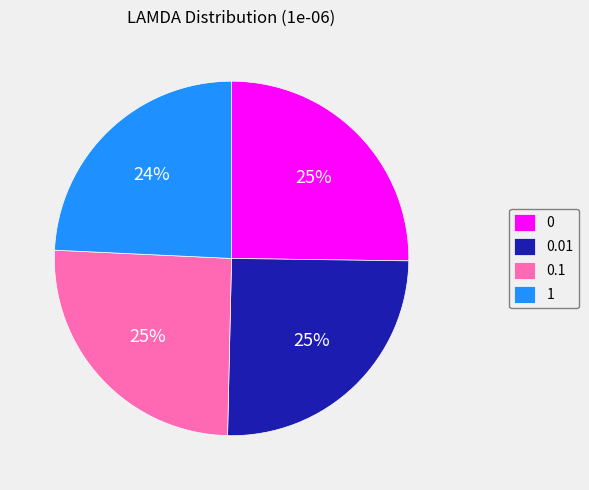

To the nearest percent, what is the difference between the 1 and 0.01 slice percentages?

1%